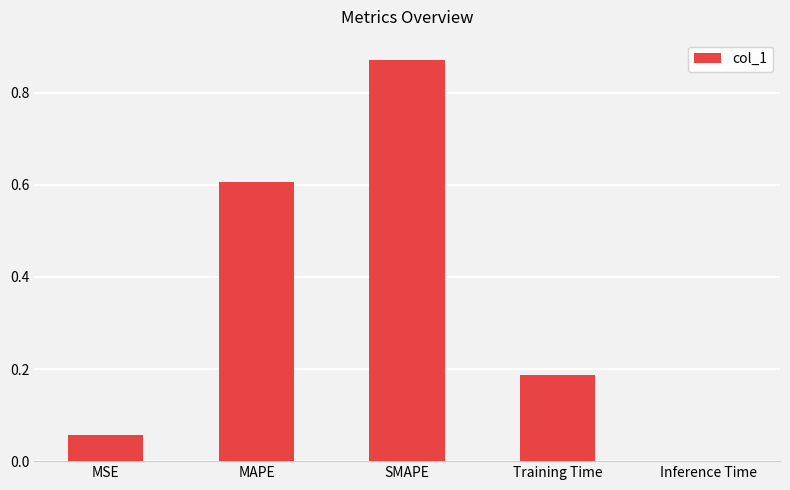

Between MSE and Inference Time, which is larger?

MSE